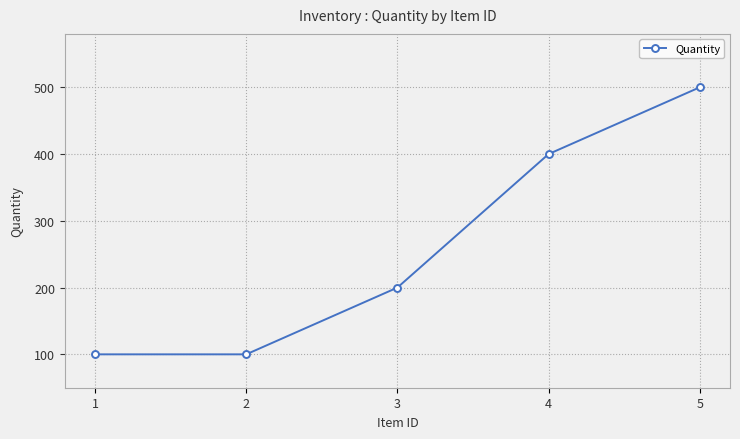

What is the maximum value shown in the chart?

500